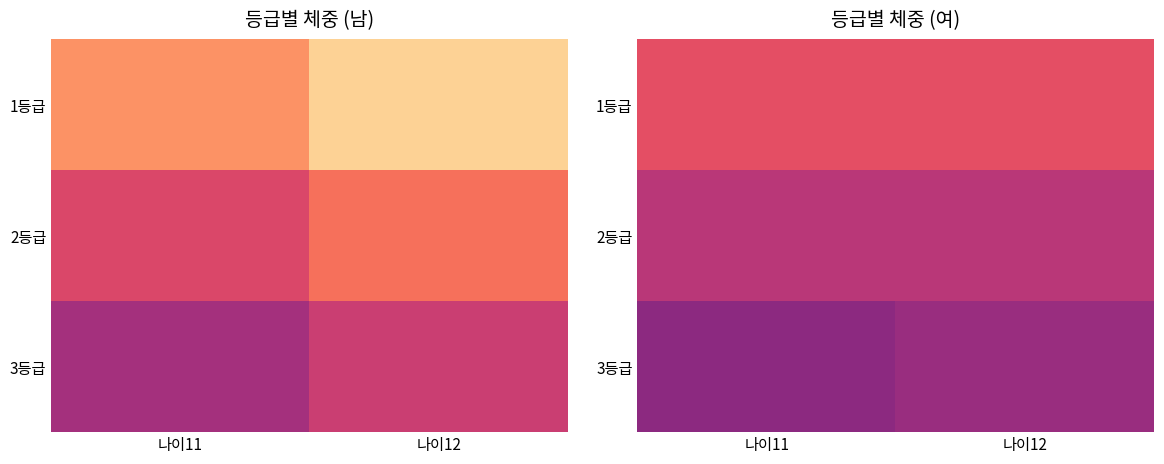

What is the average value of the 1등급 series?

62